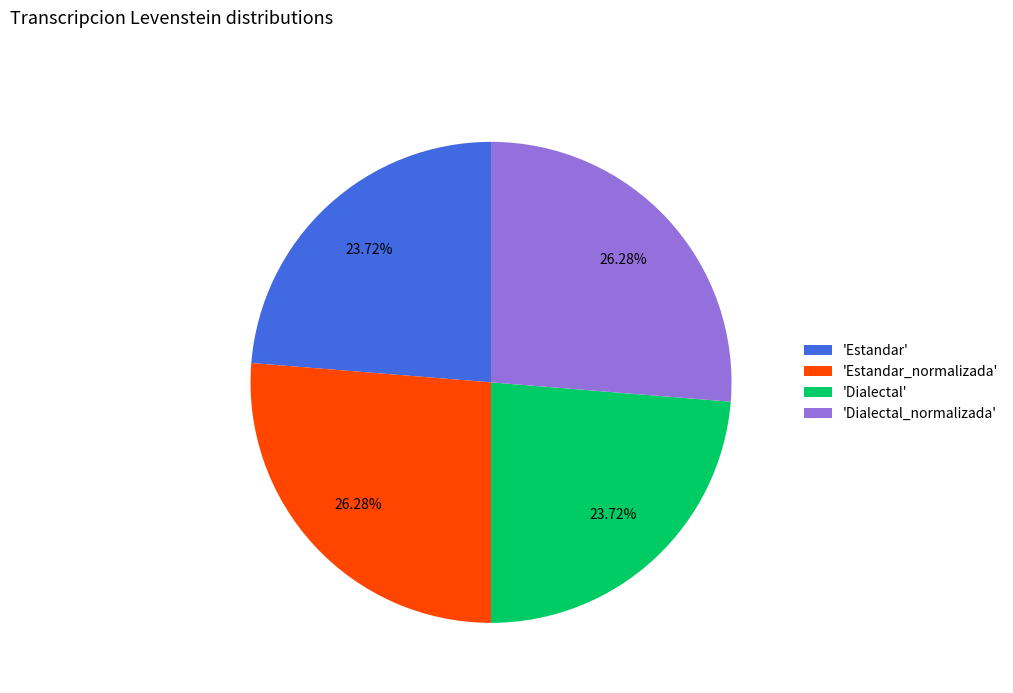

Do 'Dialectal' and 'Estandar' together represent more than half of the pie?

No